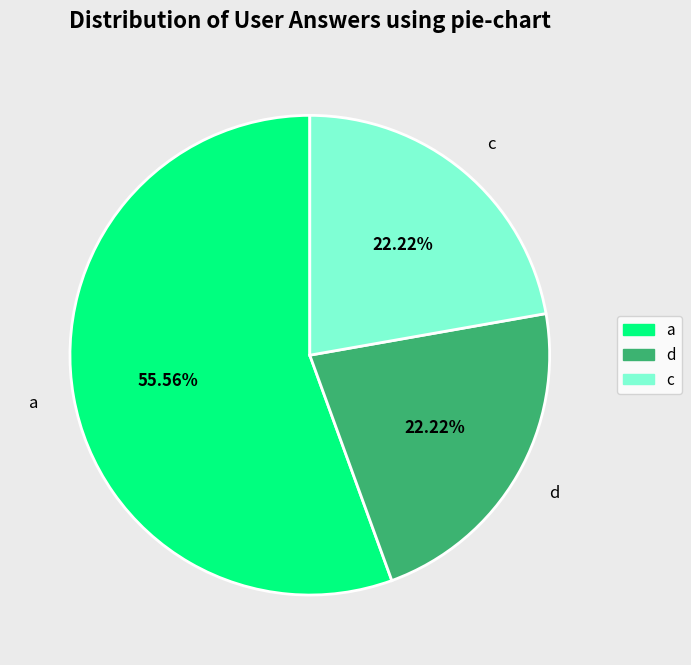

To the nearest percent, what portion does c represent?

22%